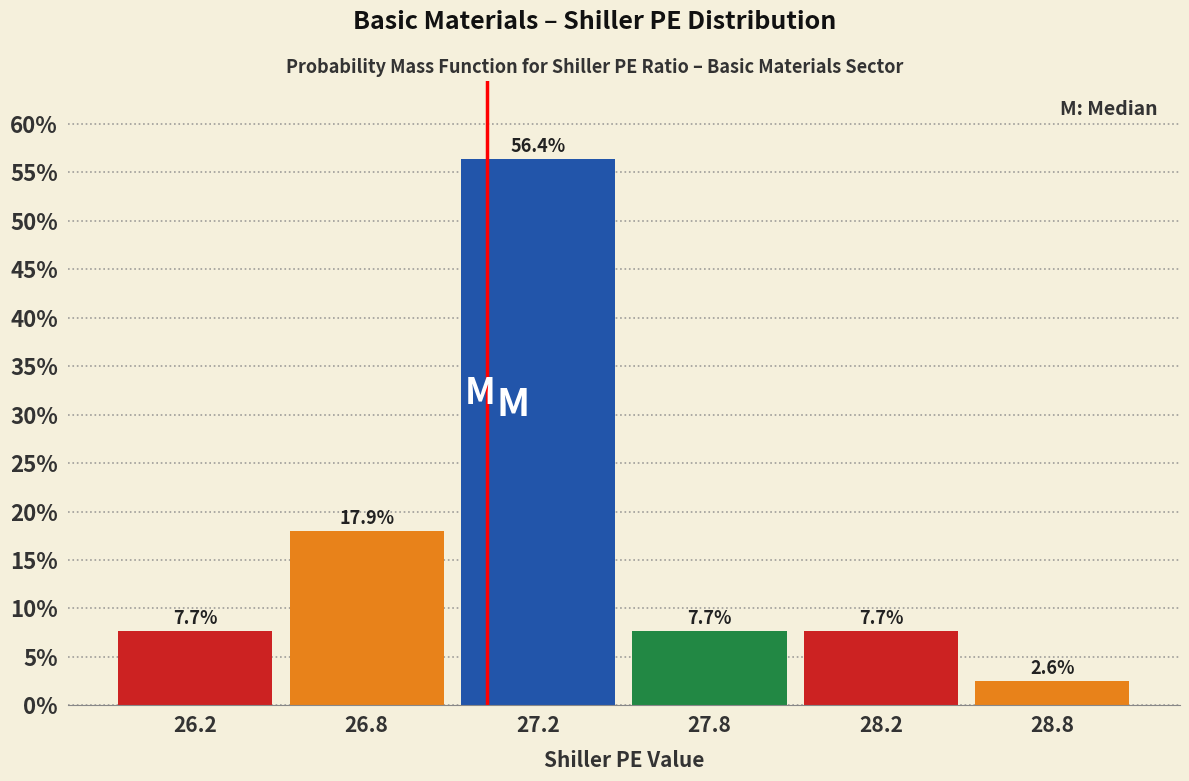

Reading right to left, extract all data points from this chart.

2.6	7.7	7.7	56.4	17.9	7.7